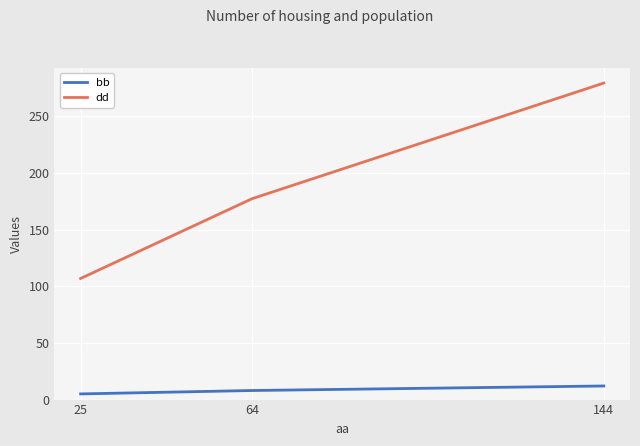

Does the chart display data point markers on the line(s)?

Yes